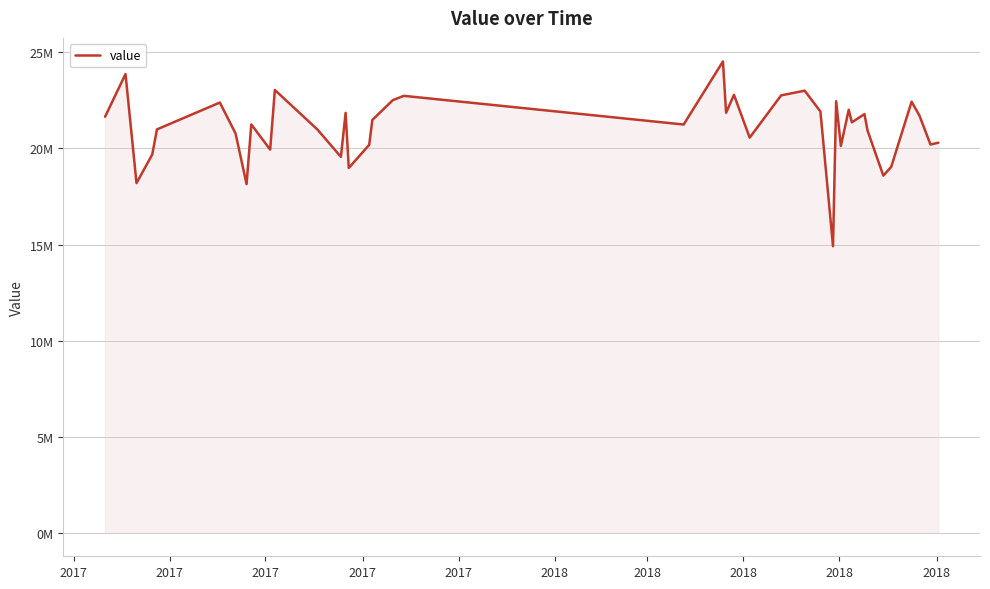

Does the chart display data point markers on the line(s)?

No